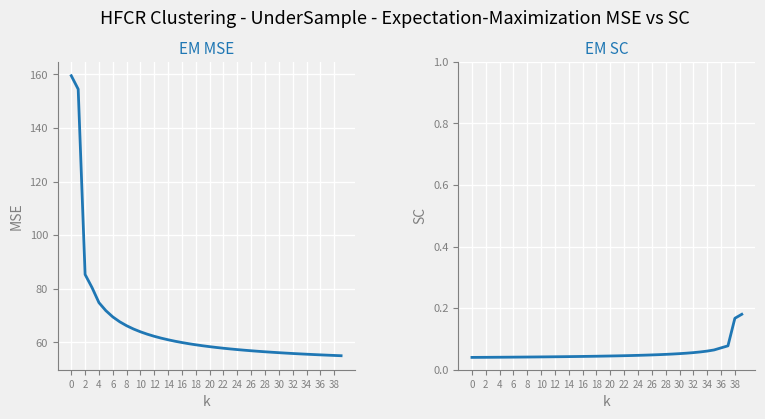

Which has a higher value, 32 or 28?

28